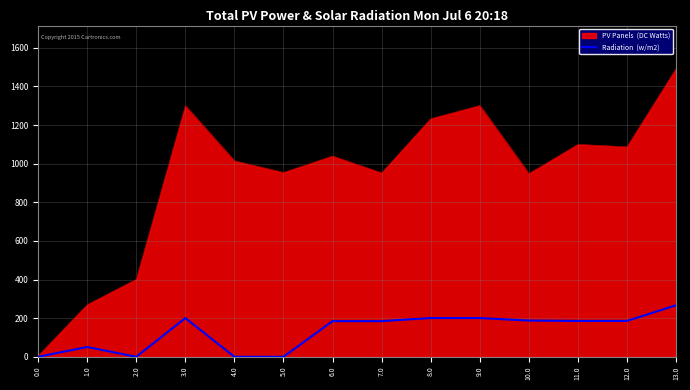

What is the total value across all series at 8.0?

1432.9